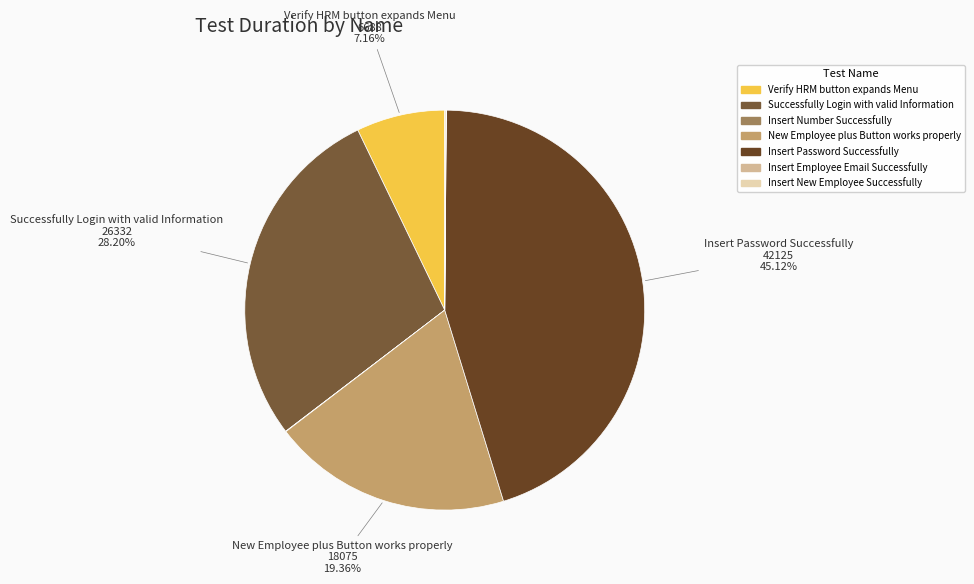

Is it true that Insert New Employee Successfully is 0% of the pie?

True